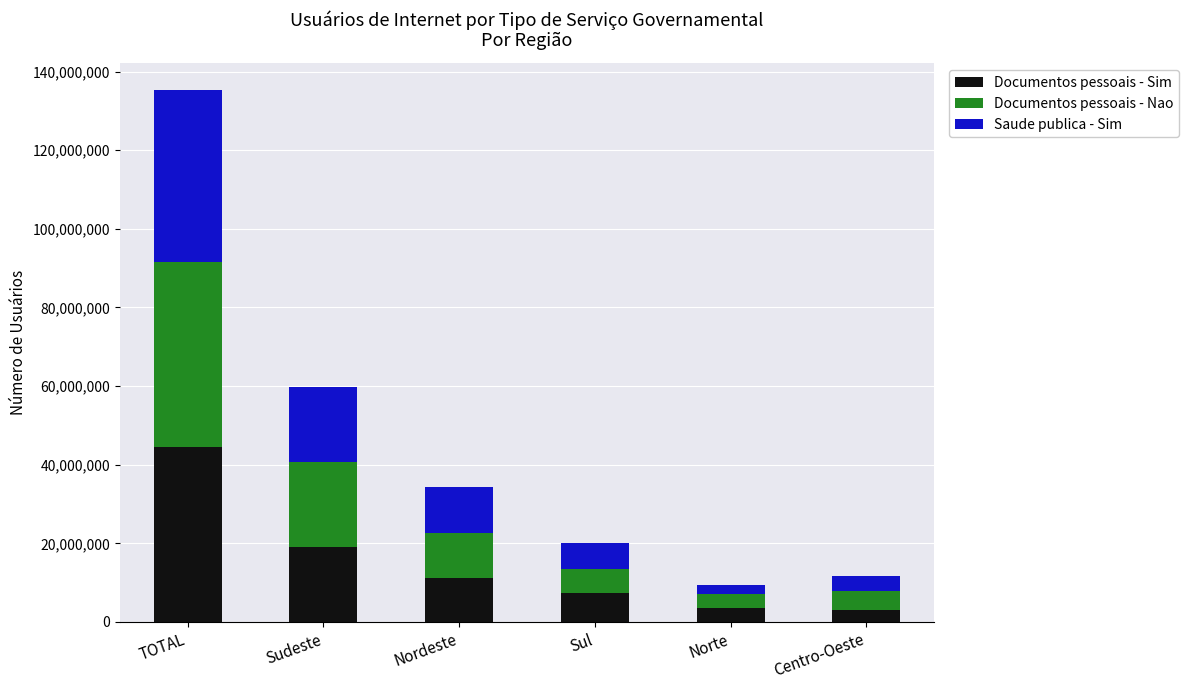

What are all the series names shown in the legend?

Documentos pessoais - Sim, Documentos pessoais - Nao, Saude publica - Sim